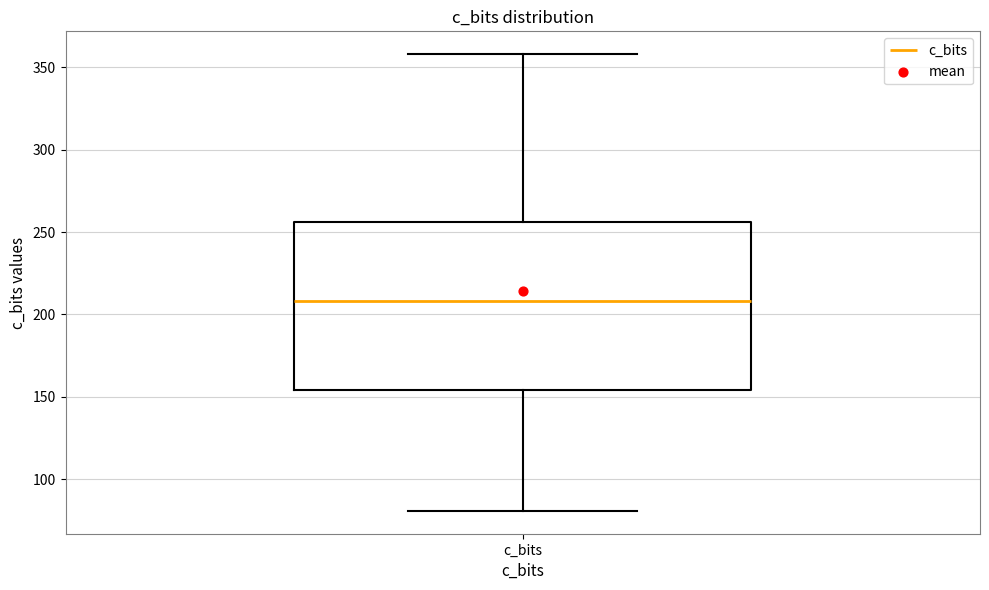

Read this box plot against the y-axis: the position of the median line, the range covered by the box, and the ends of both whiskers. The values are not printed on the chart, so give them approximately, as read against the axis.

median 210, box 155 to 255, whiskers 80 to 360